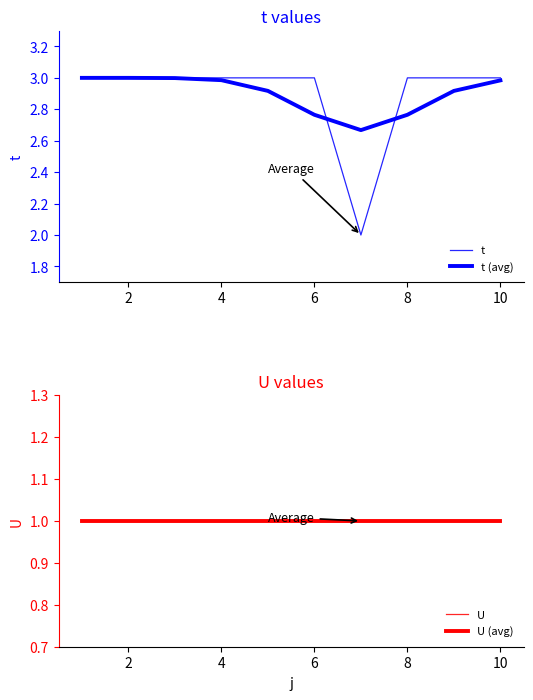

What are all the series names shown in the legend?

t, t (avg), U, U (avg)